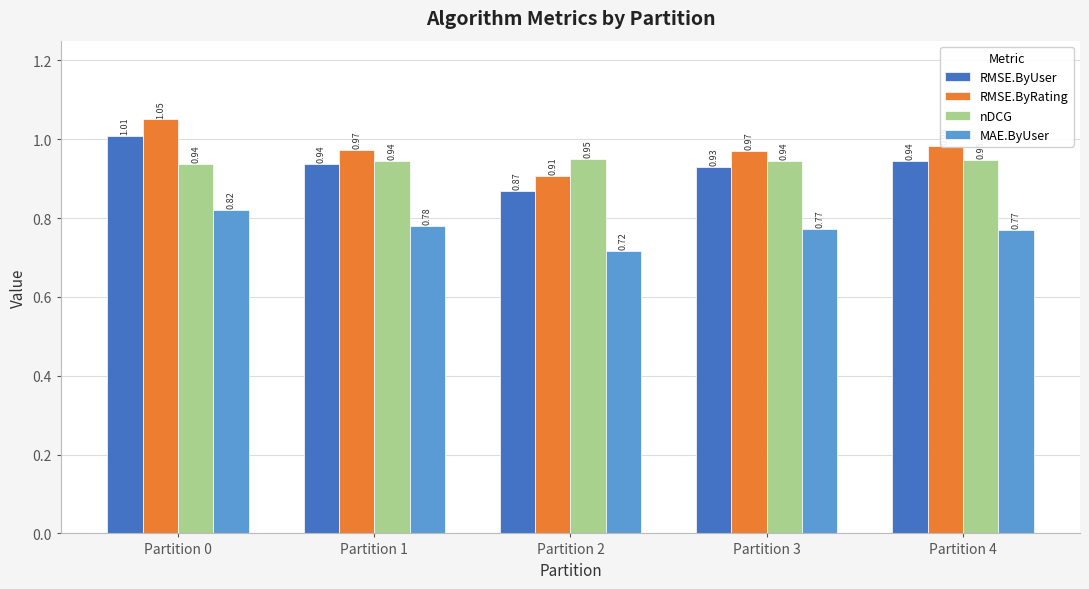

At how many categories does at least one series exceed 1?

1